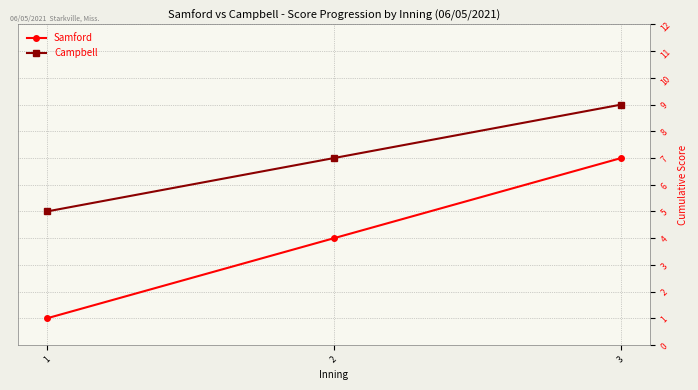

What are all the series names shown in the legend?

Samford, Campbell